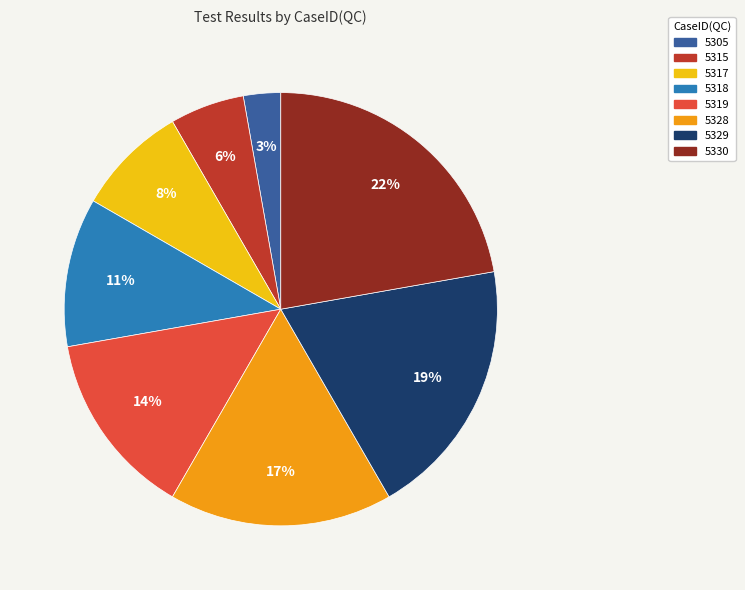

How many segments does this pie chart have?

8